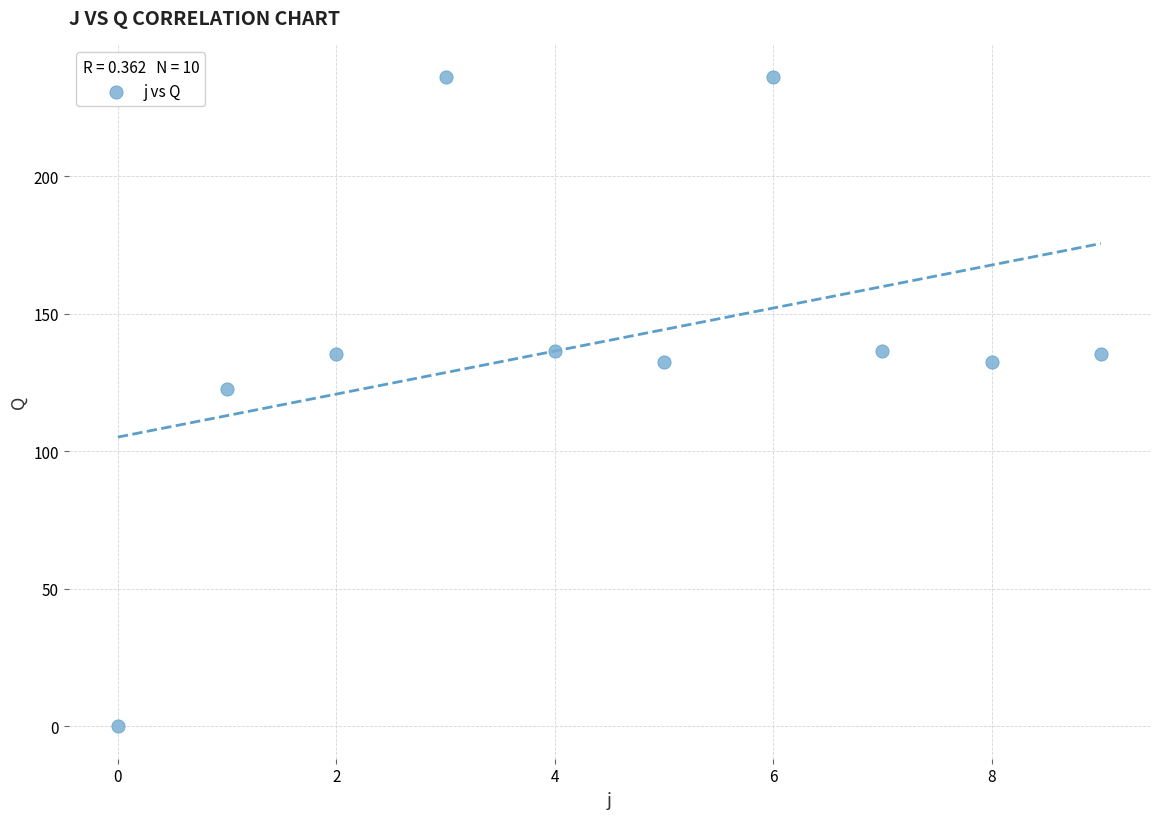

What is the range of Y values (max minus min)?

236.0